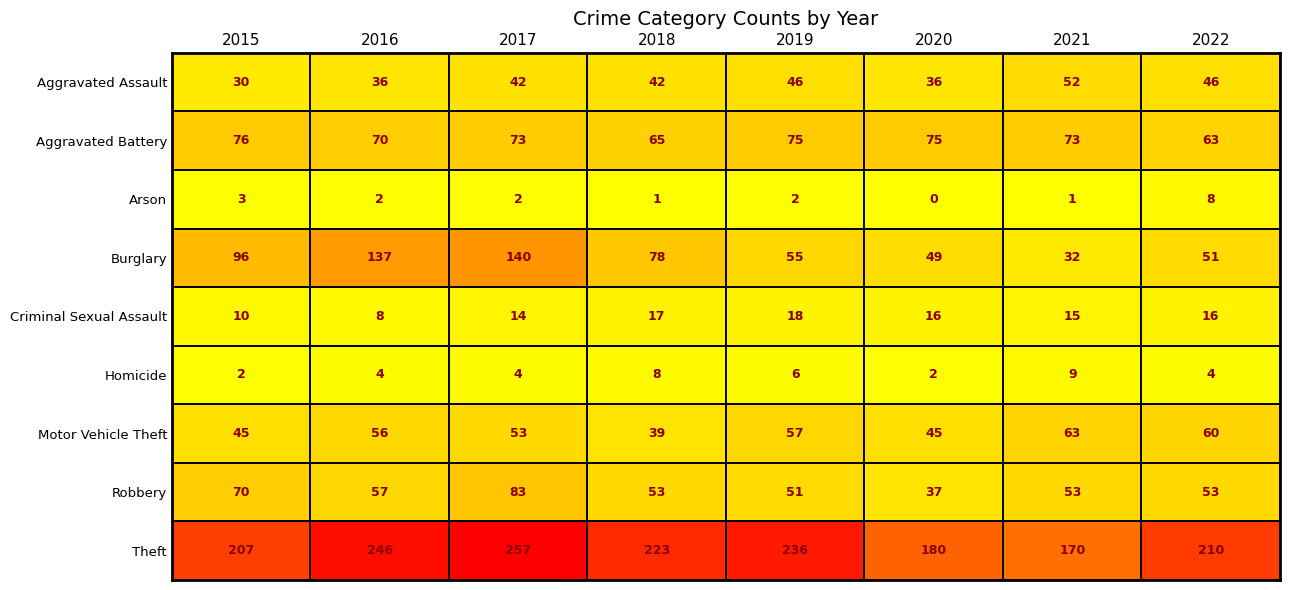

At which category is the sum across all series the highest?

2017